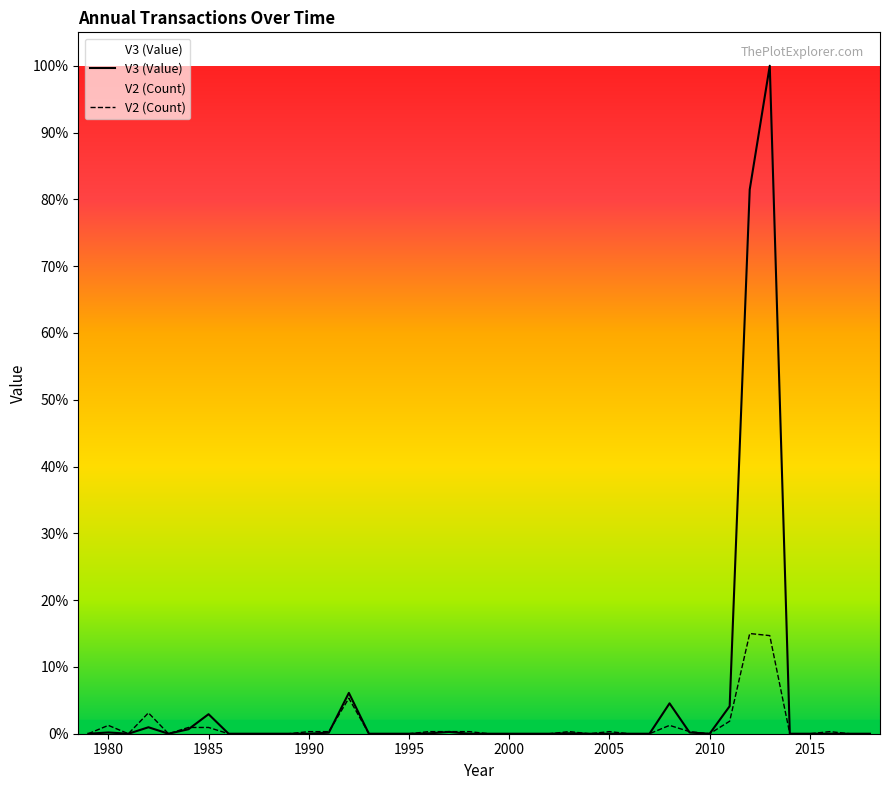

What are all the series names shown in the legend?

V3 (Value), V2 (Count)